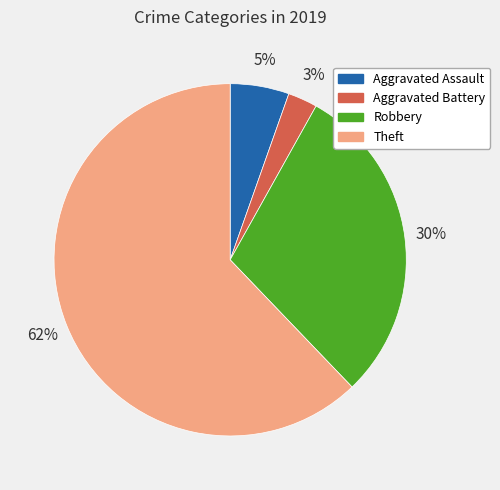

Between Robbery and Aggravated Battery, which is larger?

Robbery